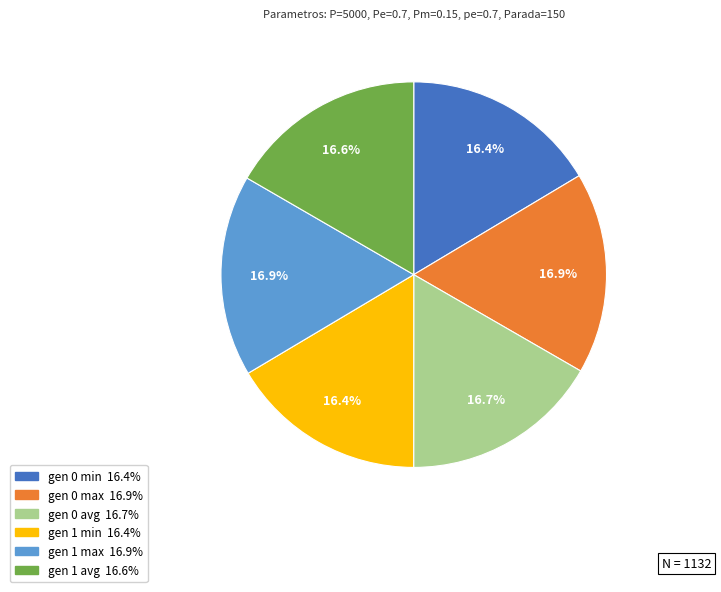

Is the sum of gen 0 min and gen 1 min greater than half?

No